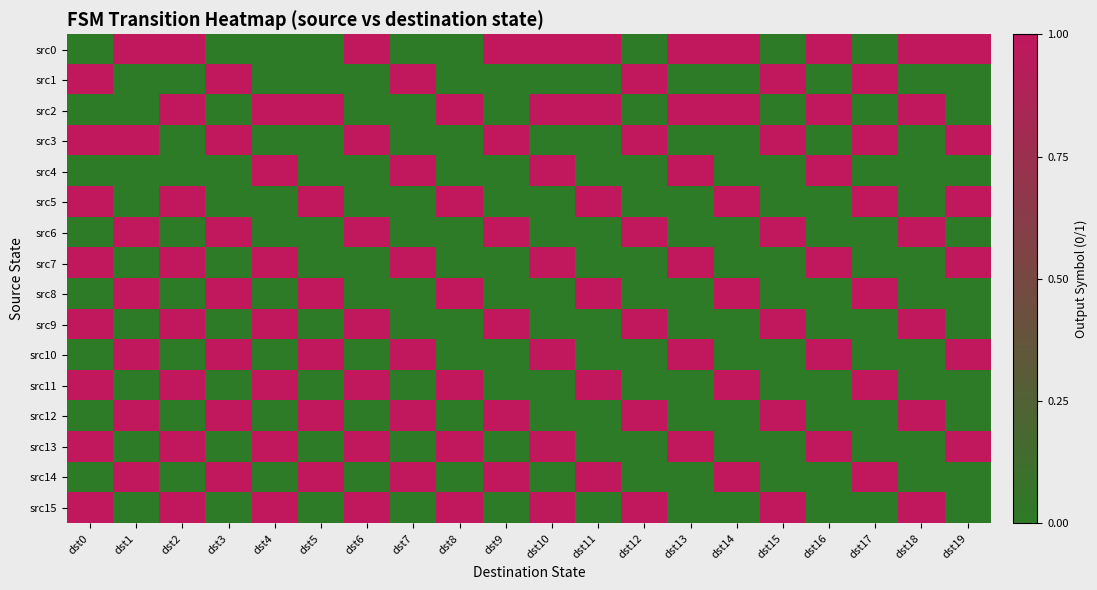

How many categories are shown in the chart?

20